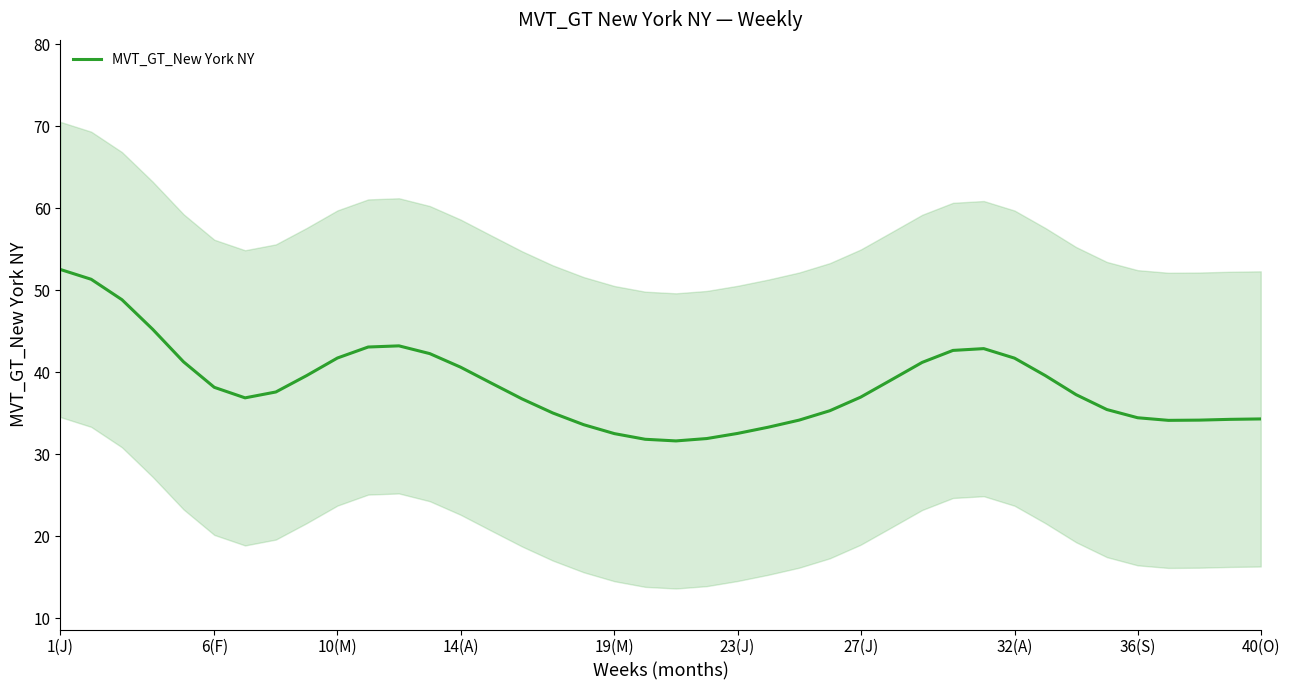

How many data points does each series have?

40